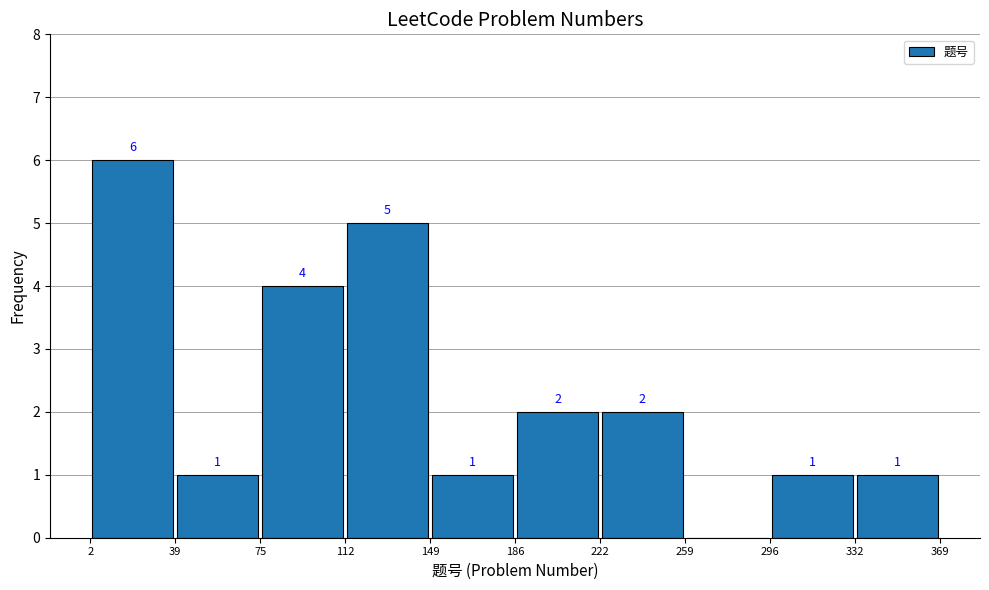

Over which range of the x-axis is the bar tallest?

2 to 39